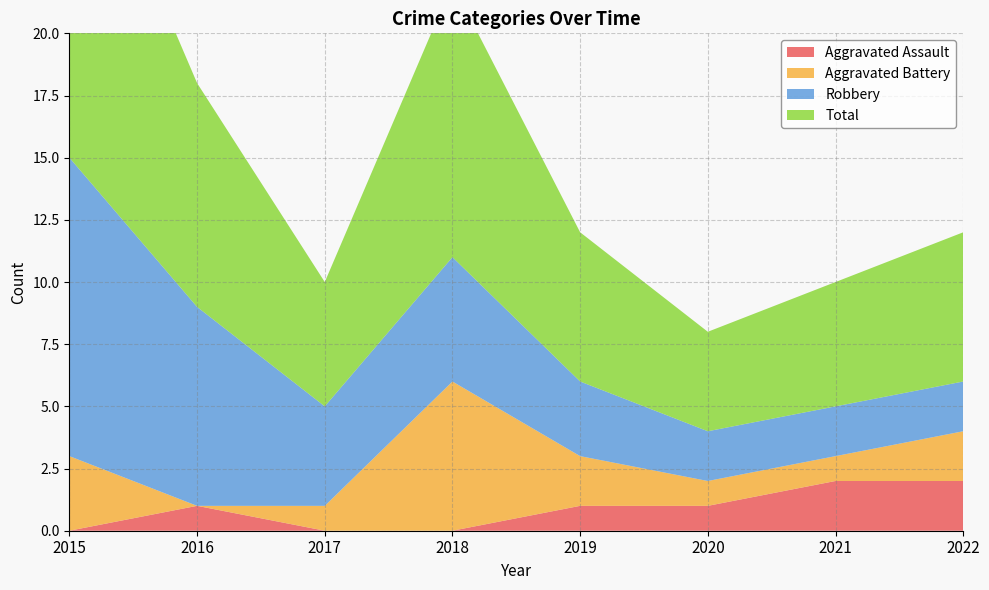

Reading left to right, extract all data points from this chart.

Aggravated Assault: 0	1	0	0	1	1	2	2
Aggravated Battery: 3	0	1	6	2	1	1	2
Robbery: 12	8	4	5	3	2	2	2
Total: 15	9	5	11	6	4	5	6